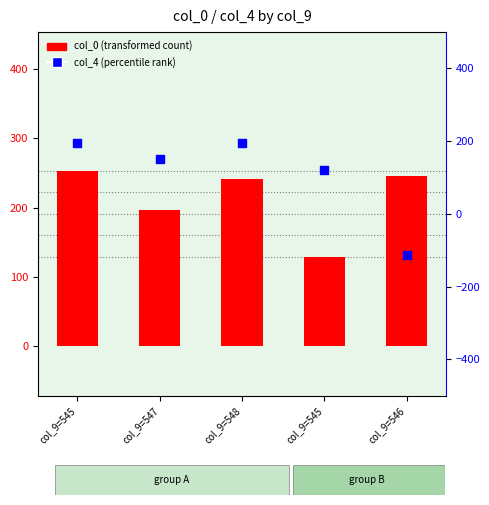

Which series has the largest Y range (max minus min)?

col_4 (percentile rank)